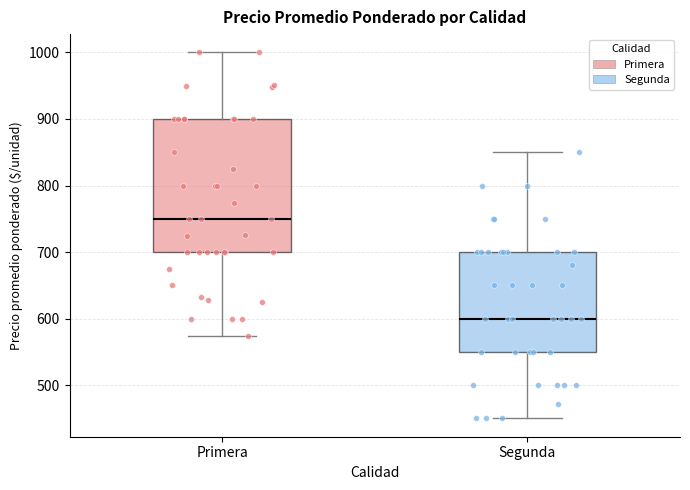

Reading left to right, transcribe this box plot: for each box, give where its median line is, the range the box spans, and where its two whiskers end, as read against the y-axis. The values are not printed on the chart, so give them approximately, as read against the axis.

Primera: median 750, box 700 to 900, whiskers 570 to 1000
Segunda: median 600, box 550 to 700, whiskers 450 to 850